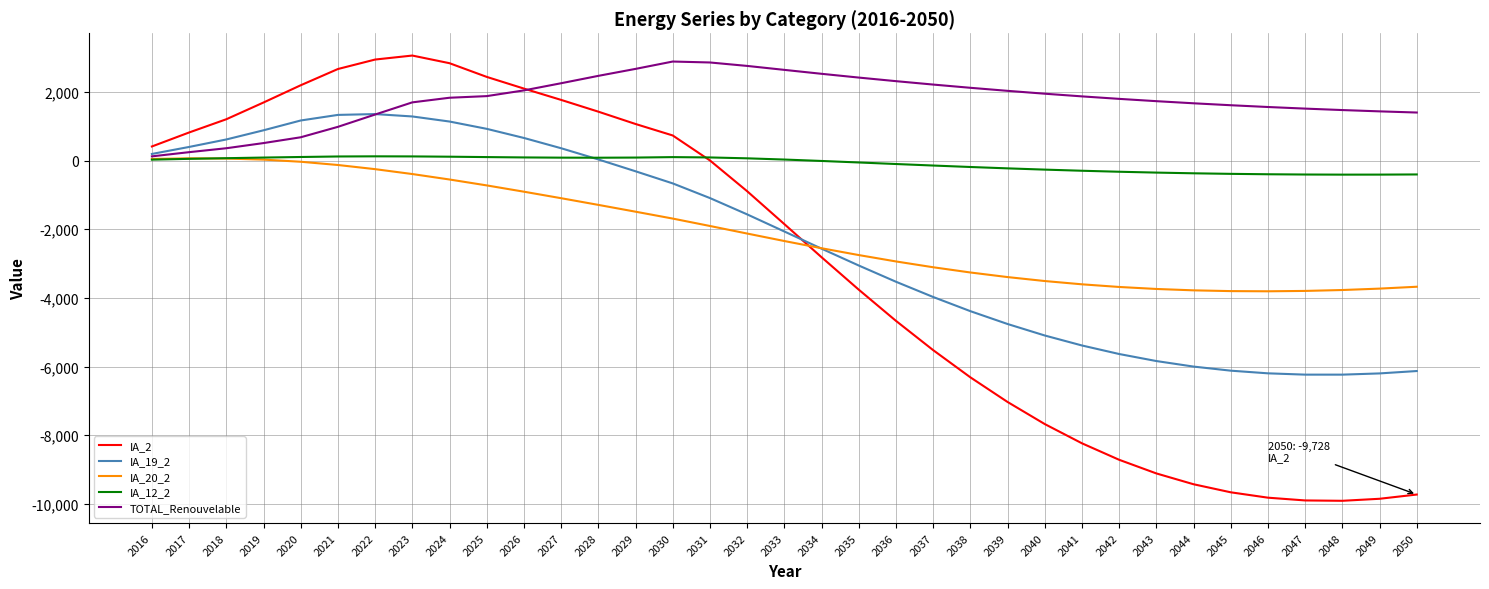

What is the sum of the IA_12_2 values at 2032 and 2031?

159.9